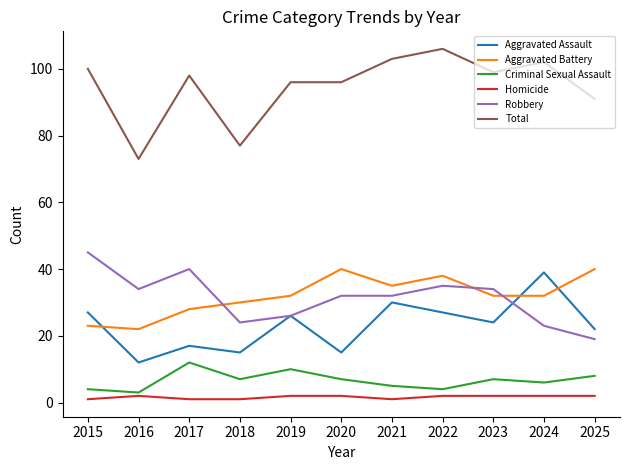

What are all the series names shown in the legend?

Aggravated Assault, Aggravated Battery, Criminal Sexual Assault, Homicide, Robbery, Total